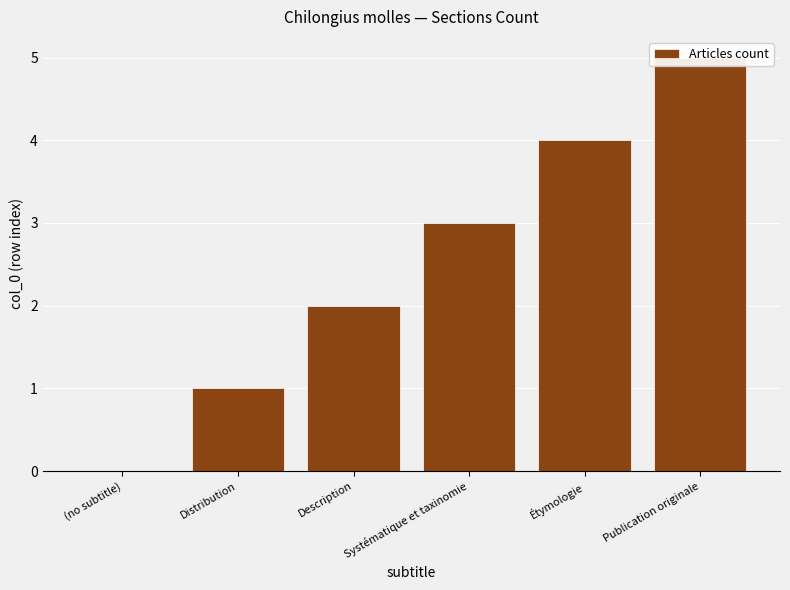

List the labels in order of value, largest first.

Publication originale, Étymologie, Systématique et taxinomie, Description, Distribution, (no subtitle)